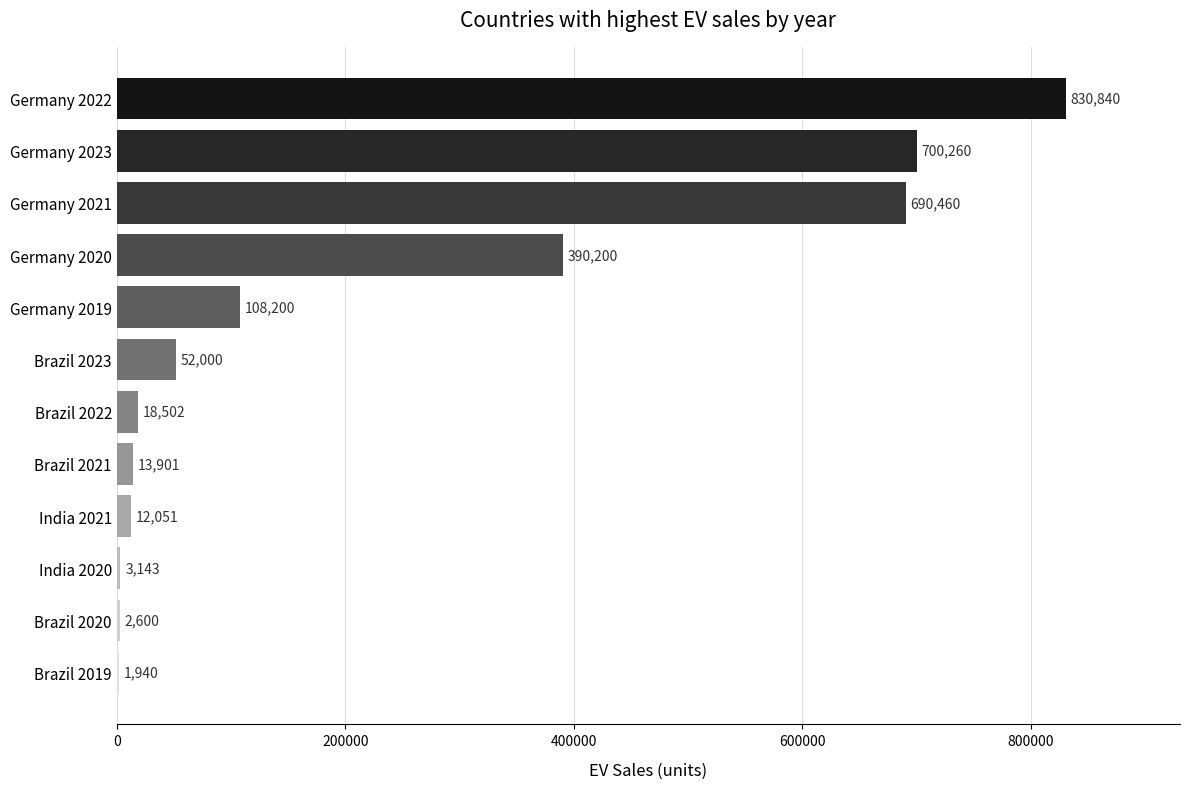

At which category does the chart reach its peak across all series?

Germany 2022